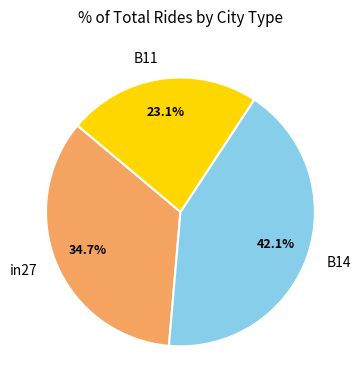

Combined, do B11 and B14 account for over 50%?

Yes